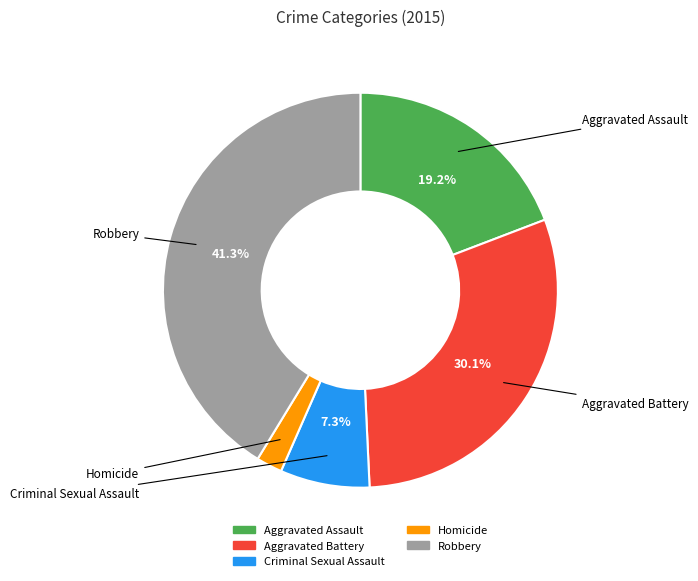

To the nearest percent, what percentage of the pie is Homicide?

2%